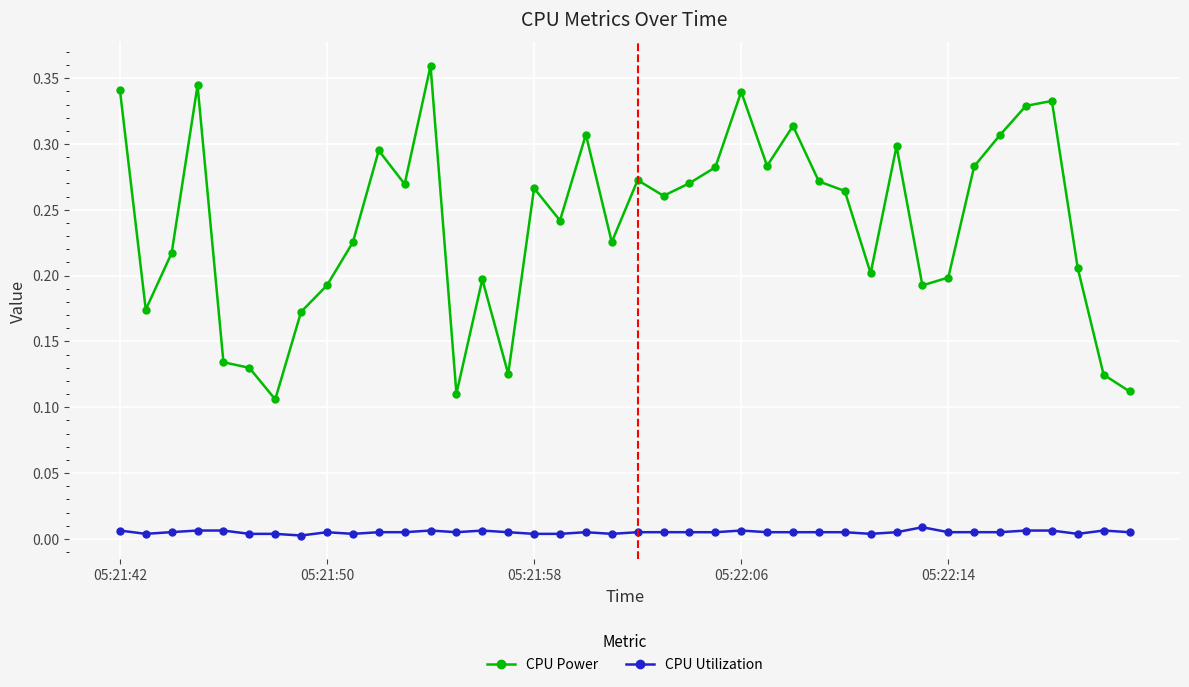

What are all the series names shown in the legend?

CPU Power, CPU Utilization